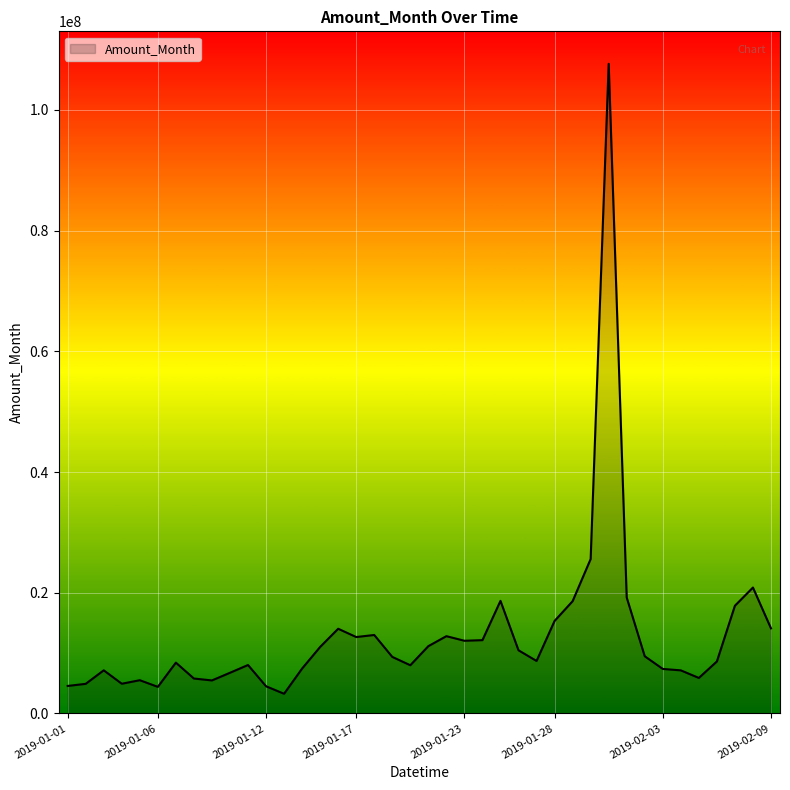

What is the difference between the maximum and minimum values?

104385180